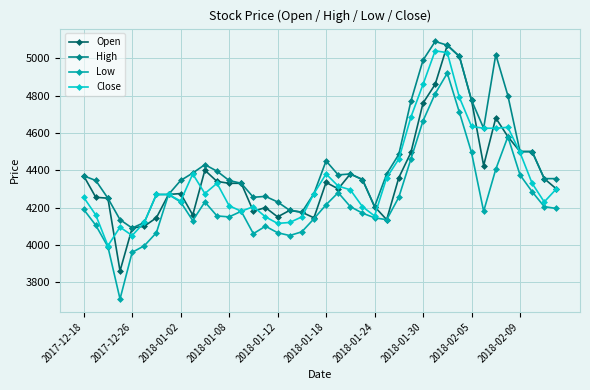

Which series has the largest total across all categories?

High